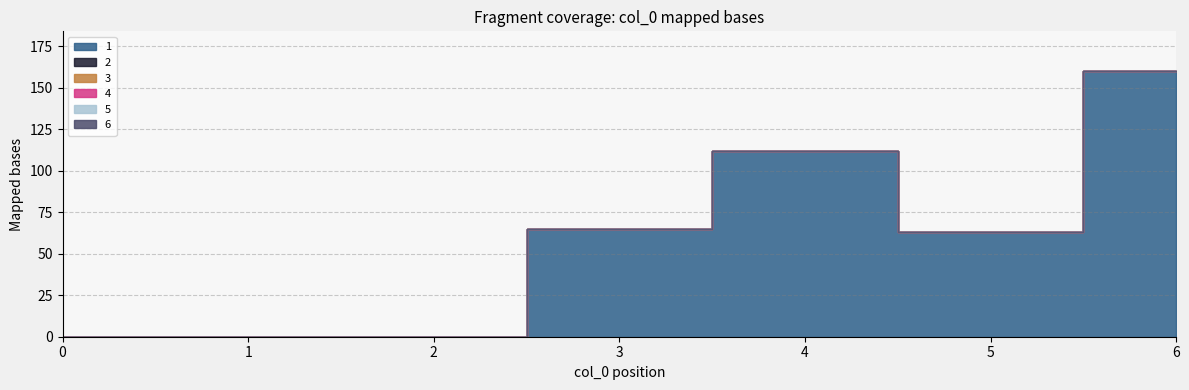

The 1 series shows 100 at 0. True or false?

False